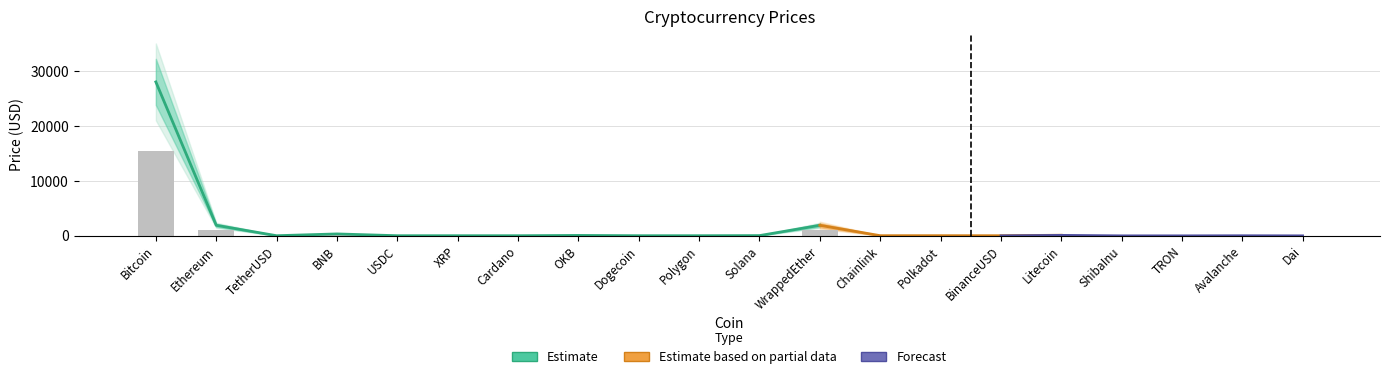

What is the difference between the values at WrappedEther and ShibaInu?

1046.5